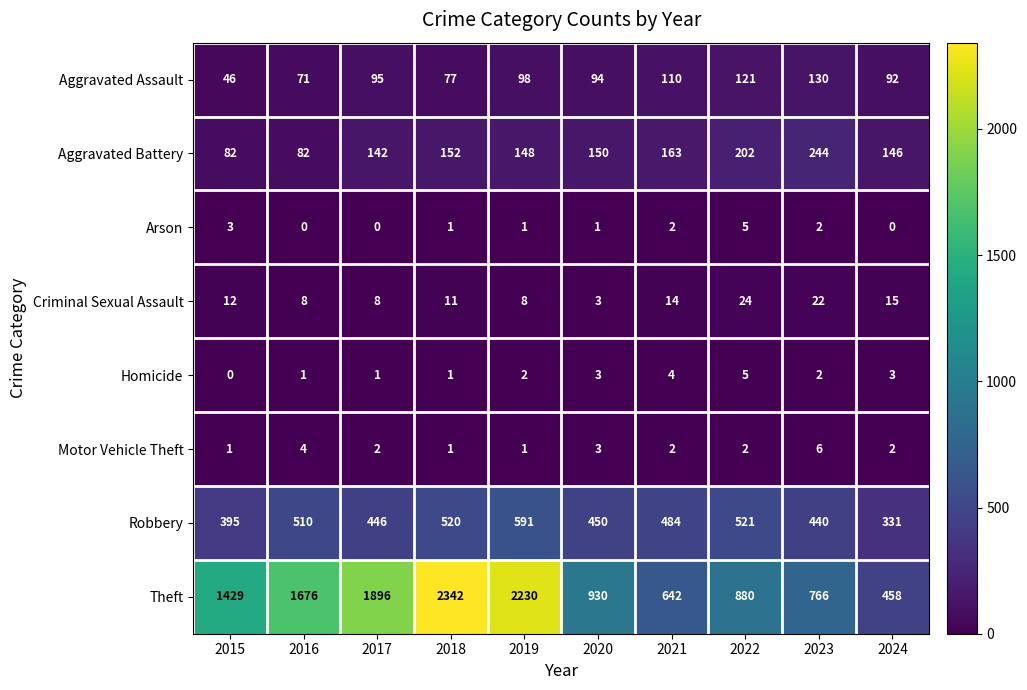

At how many categories does at least one series exceed 1837?

3